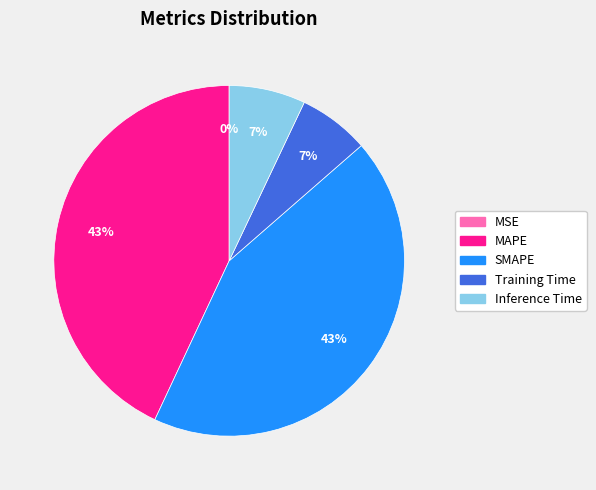

To the nearest percent, what is the average slice percentage?

20%